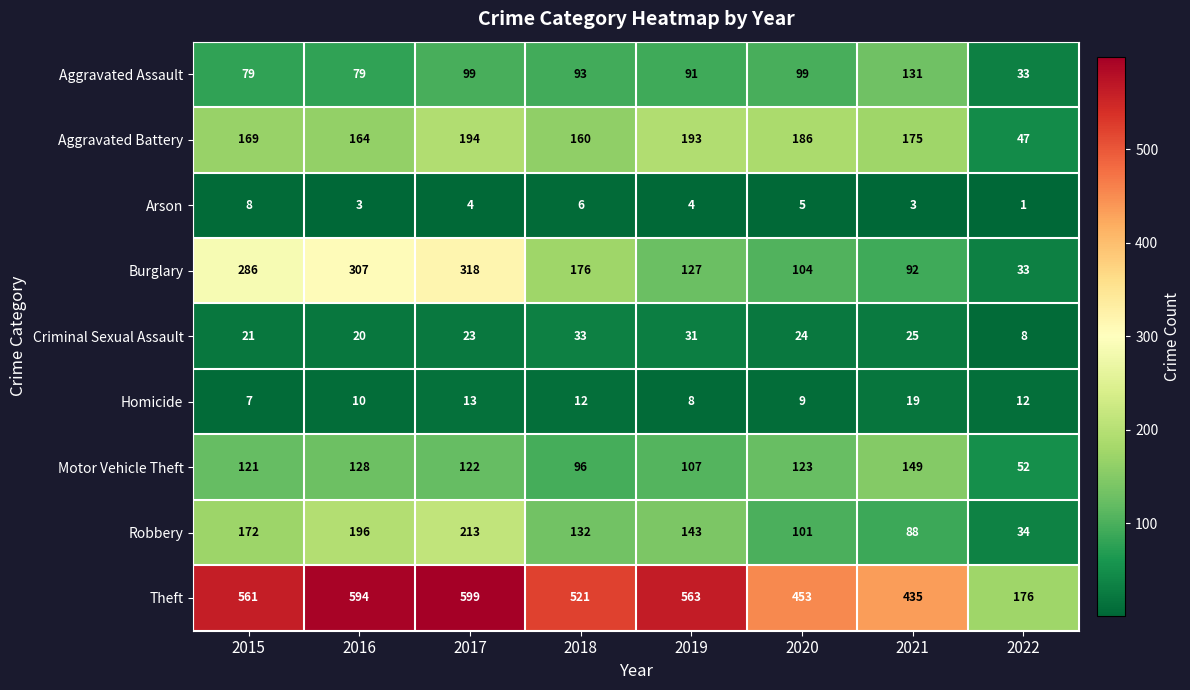

What value does the Aggravated Assault series have at 2021?

131